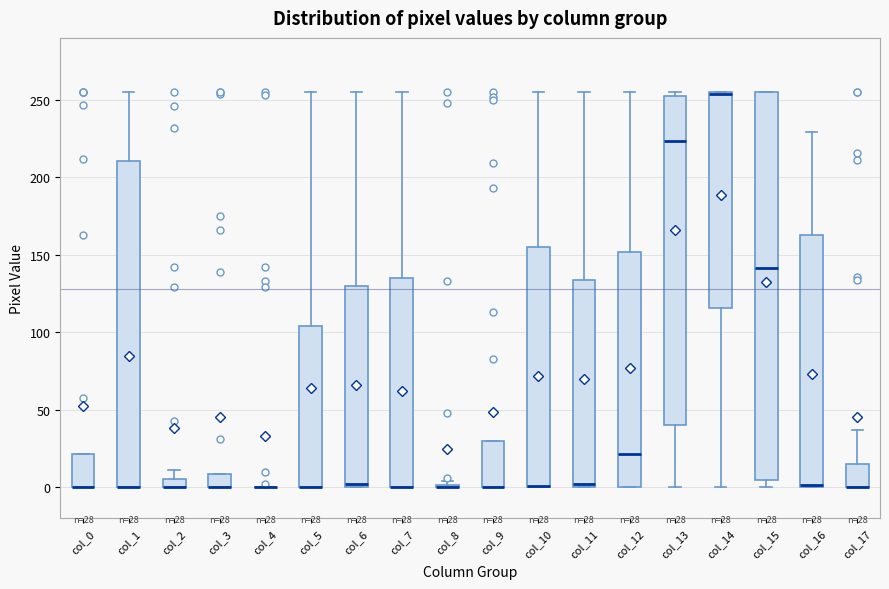

Which box is the tallest, from its lower edge to its upper edge?

col_15